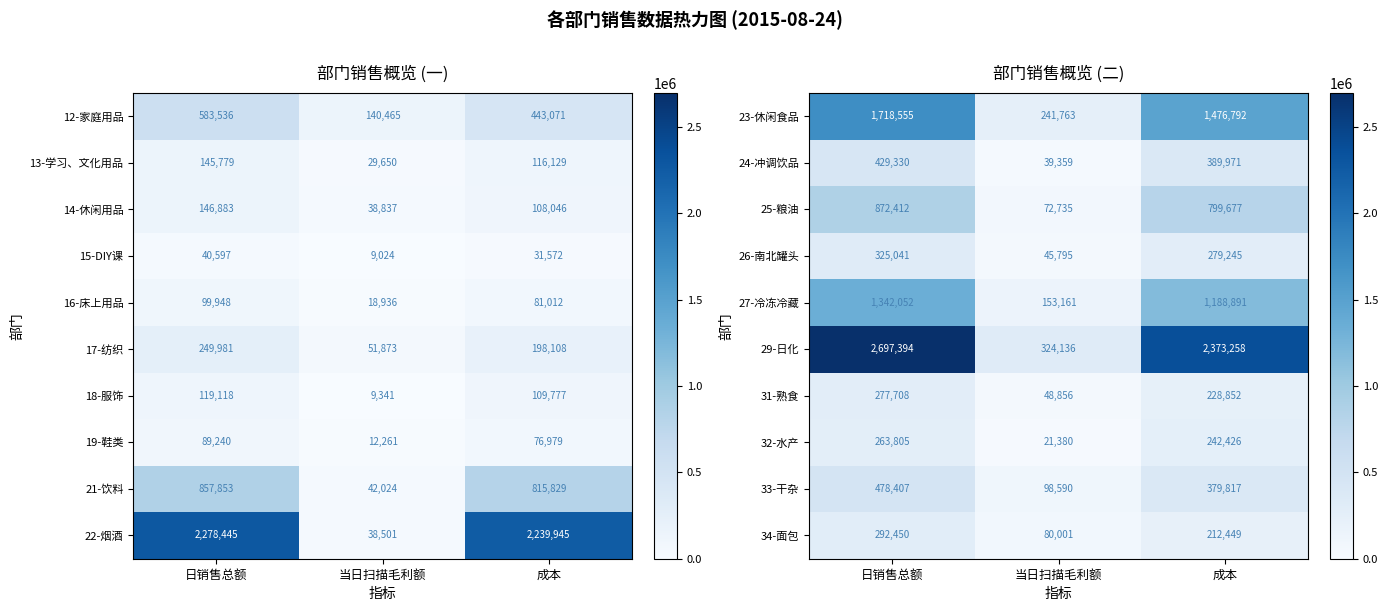

The 24-冲调饮品 series shows 516626 at 成本. True or false?

False